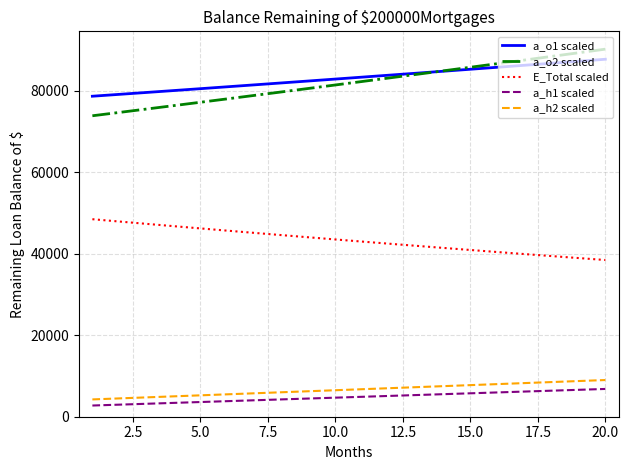

True or false: a_h2 scaled and a_o2 scaled intersect in this chart.

False